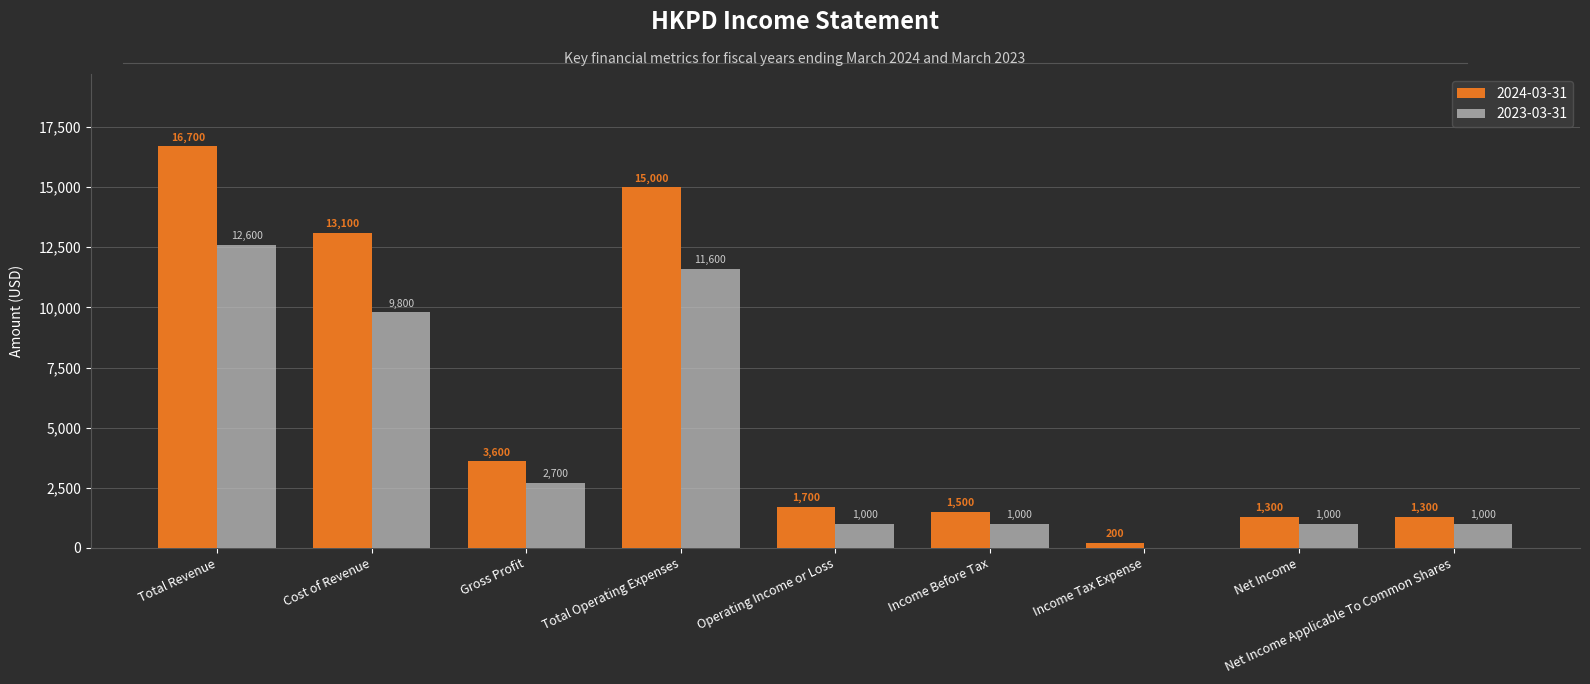

The 2023-03-31 series shows 11600 at Total Operating Expenses. True or false?

True